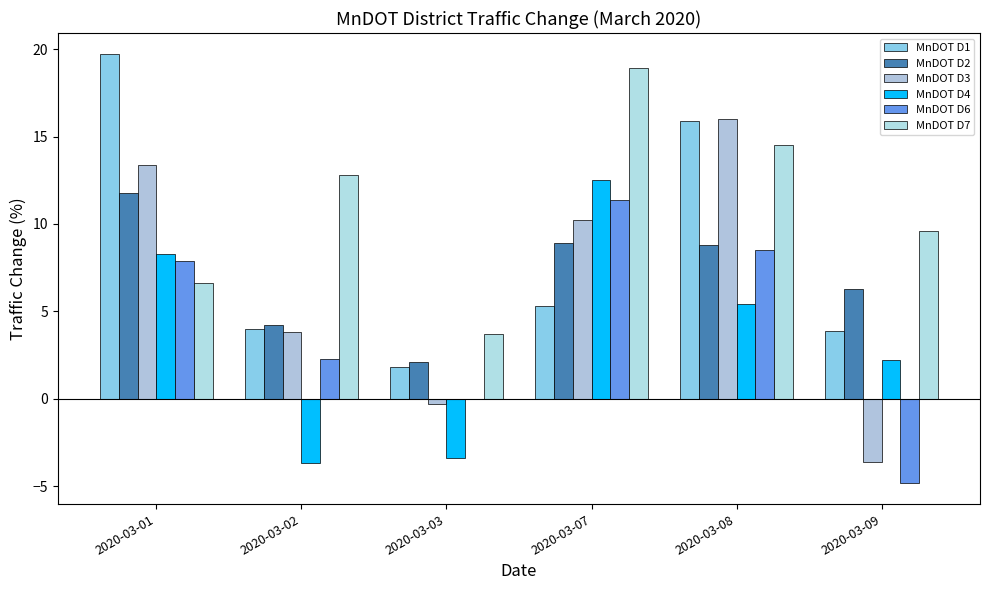

List the labels in order of MnDOT D2 value, smallest first.

2020-03-03, 2020-03-02, 2020-03-09, 2020-03-08, 2020-03-07, 2020-03-01